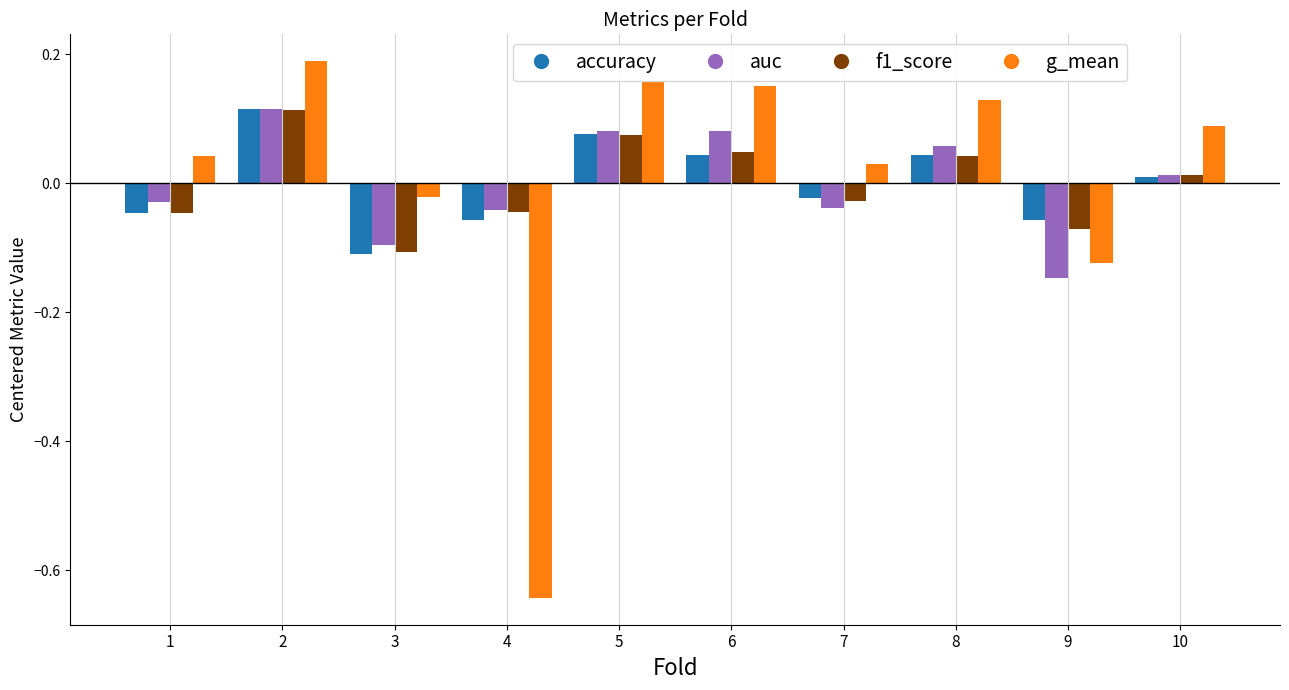

What is the difference between the highest and lowest values at 4?

0.6